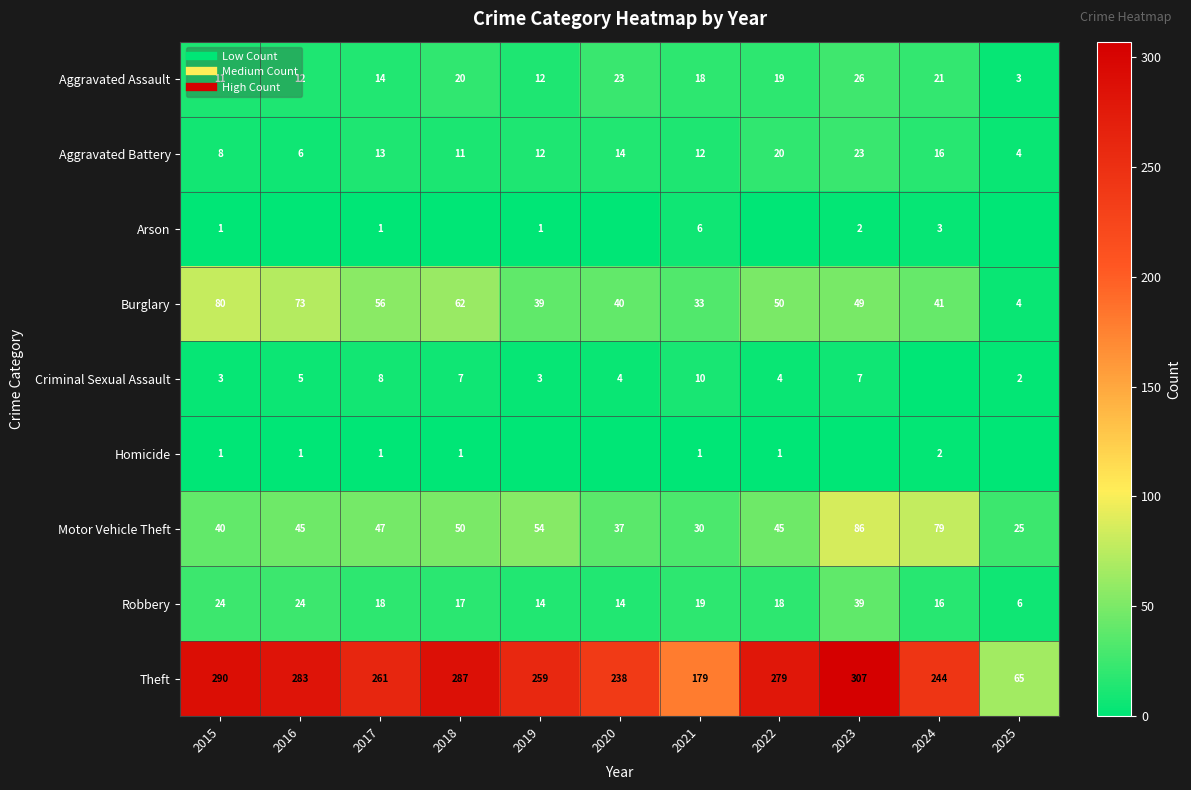

List the series in order of their peak value, lowest first.

Homicide, Arson, Criminal Sexual Assault, Aggravated Battery, Aggravated Assault, Robbery, Burglary, Motor Vehicle Theft, Theft